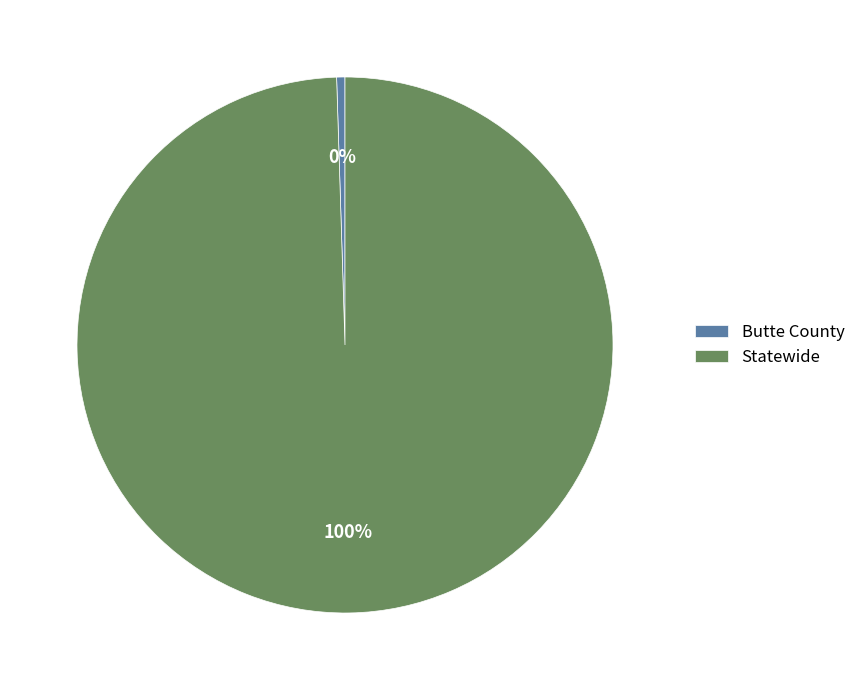

Is there any slice that represents more than half of the pie?

Yes